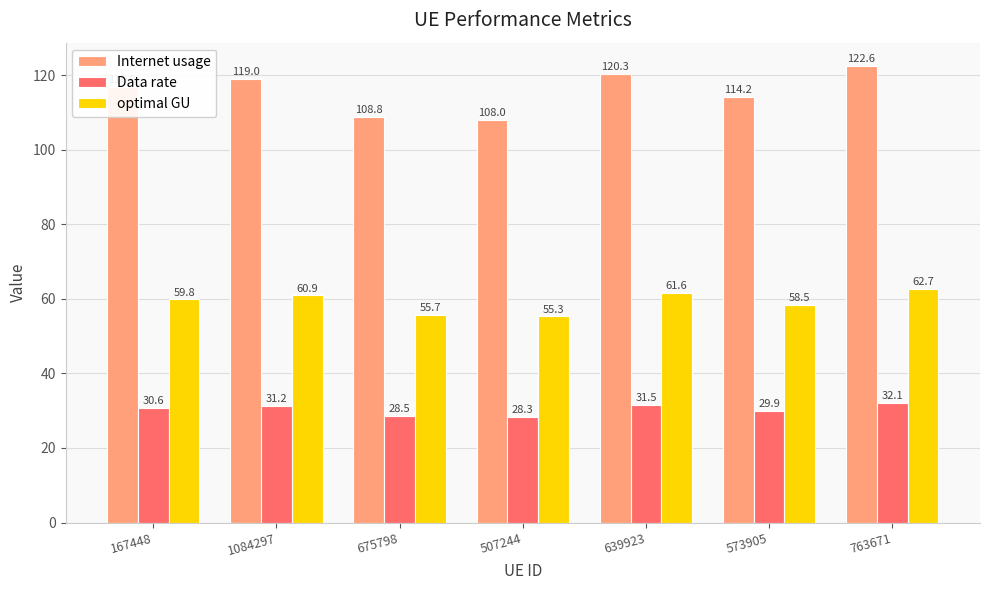

What is the sum of the optimal GU values at 573905 and 639923?

120.0